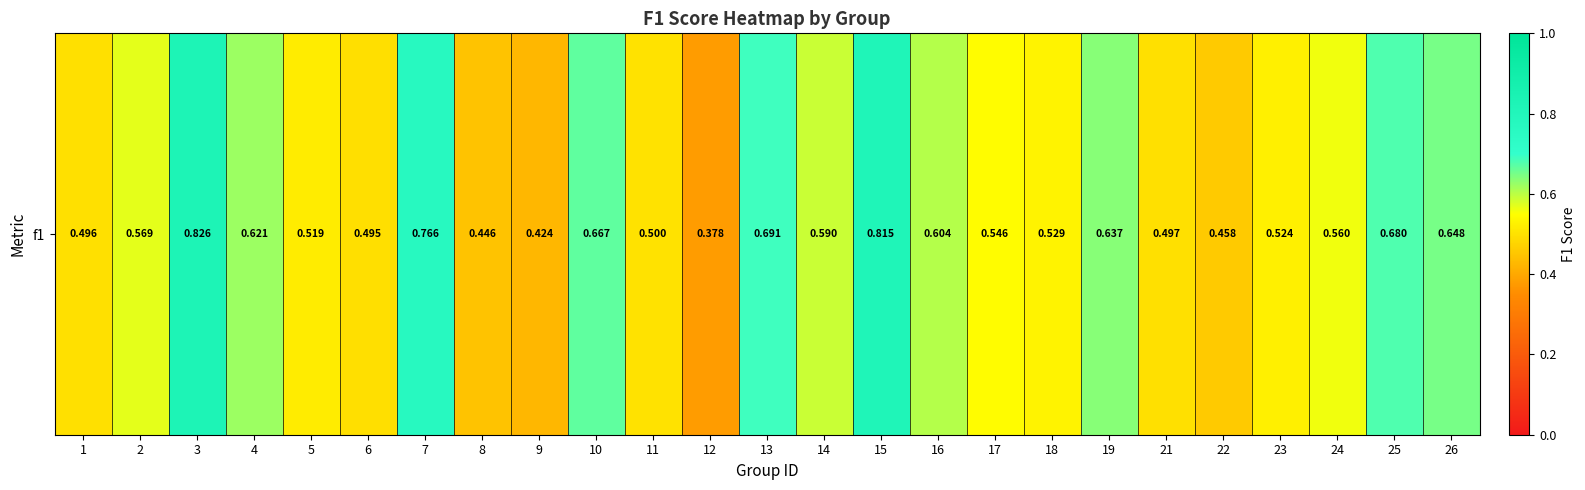

List the labels in order of value, largest first.

3, 15, 7, 13, 25, 10, 26, 19, 4, 16, 14, 2, 24, 17, 18, 23, 5, 11, 21, 1, 6, 22, 8, 9, 12